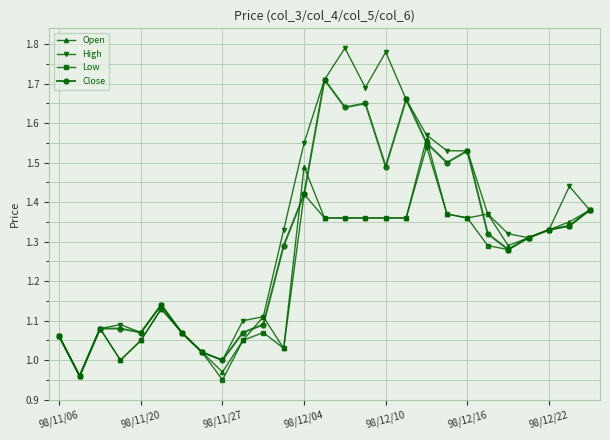

True or false: Close has more than 0 interior local peaks.

True